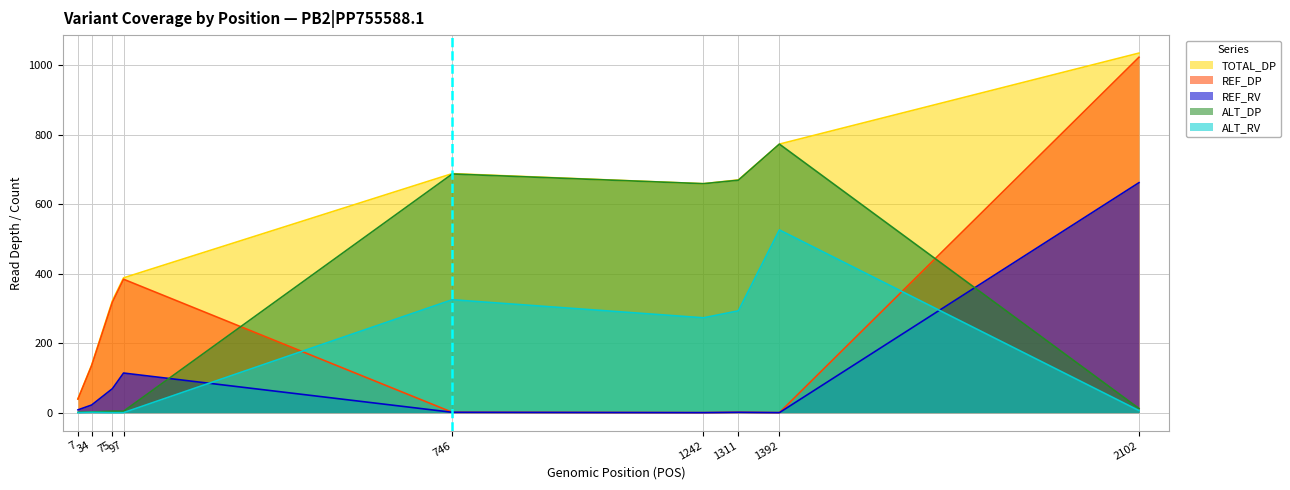

Which category has the highest value in the ALT_DP series?

1392